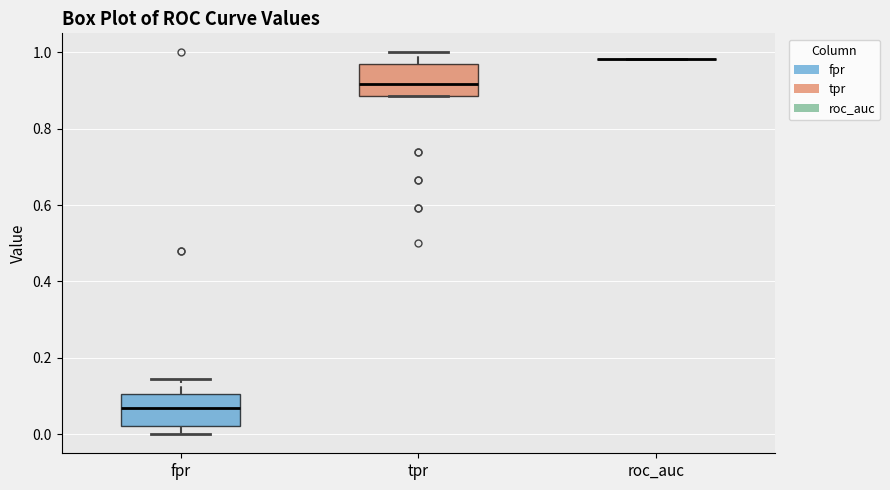

Reading left to right, read every box against the y-axis: the position of its median line, the range the box covers, and the ends of its whiskers. The values are not printed on the chart, so give them approximately, as read against the axis.

fpr: median 0.06, box 0.02 to 0.10, whiskers 0.00 to 0.14
tpr: median 0.92, box 0.88 to 0.96, whiskers 0.88 to 1.00
roc_auc: box collapsed to a line at 0.98, whiskers 0.98 to 0.98